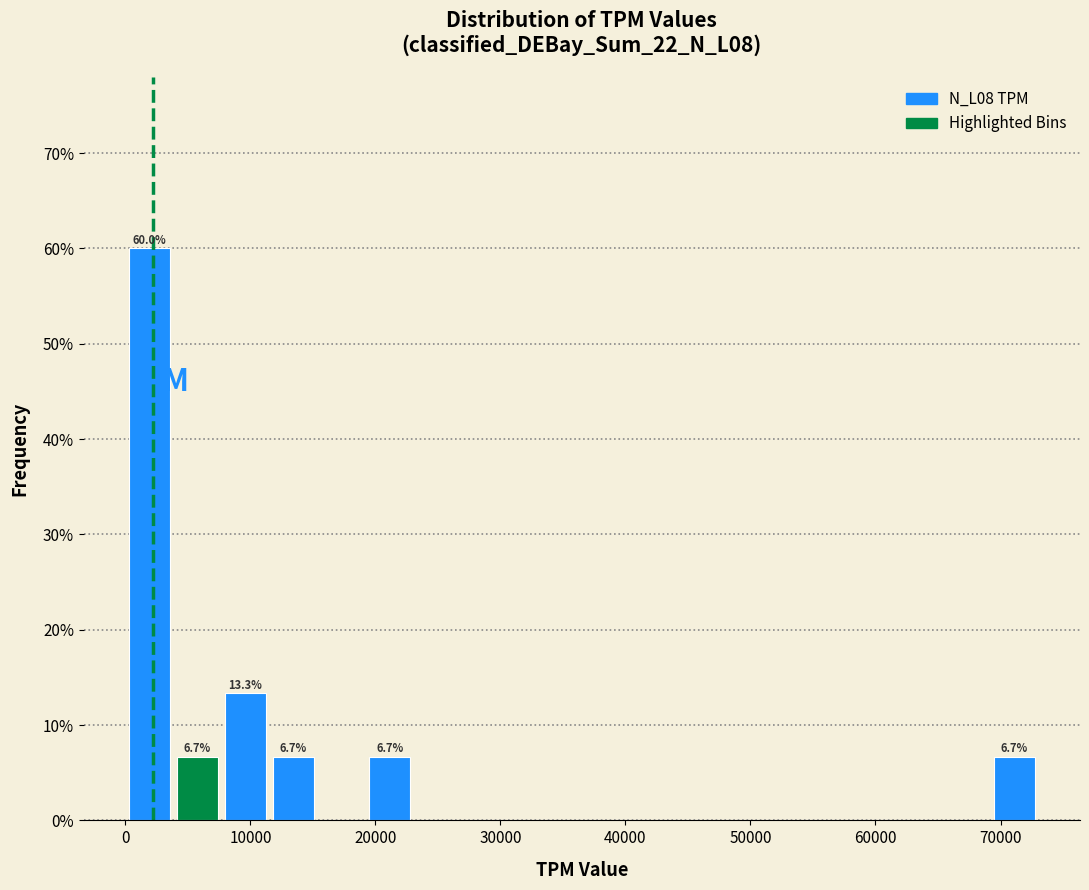

Read against the x-axis, roughly where is the centre of the tallest bar?

2000